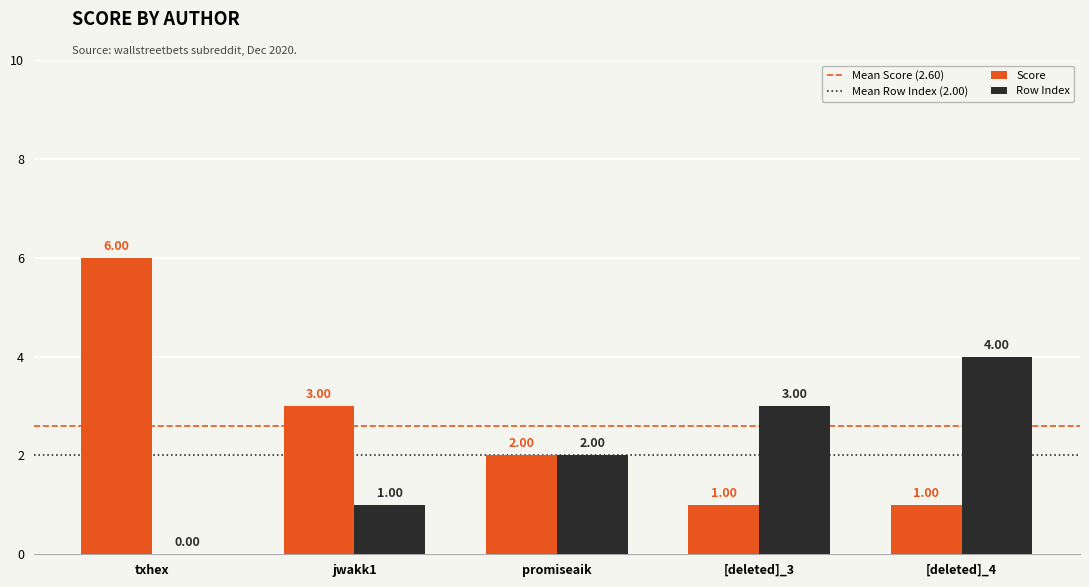

At which category is the sum across all series the highest?

txhex